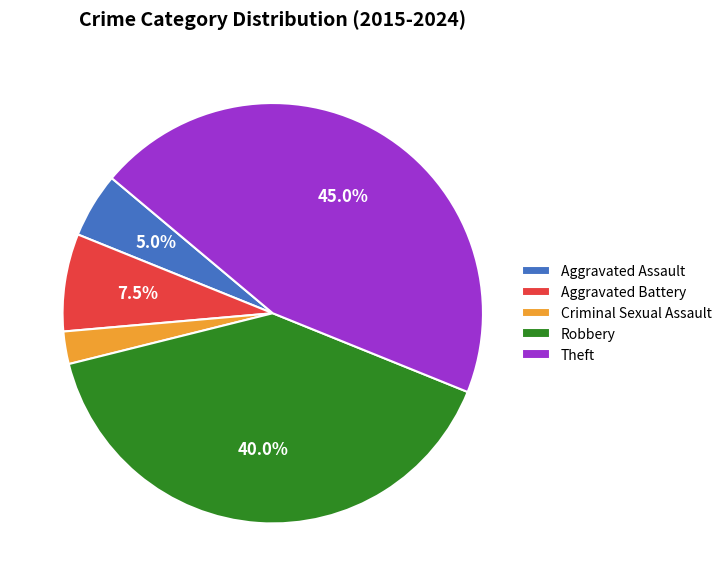

Rank the categories by value from lowest to highest.

Criminal Sexual Assault, Aggravated Assault, Aggravated Battery, Robbery, Theft